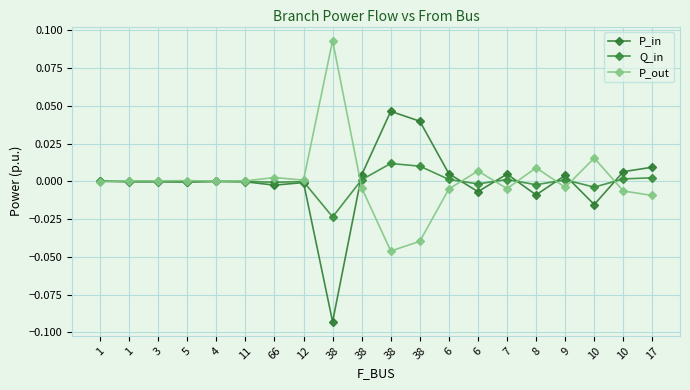

How many interior local valleys does the P_in series have?

6